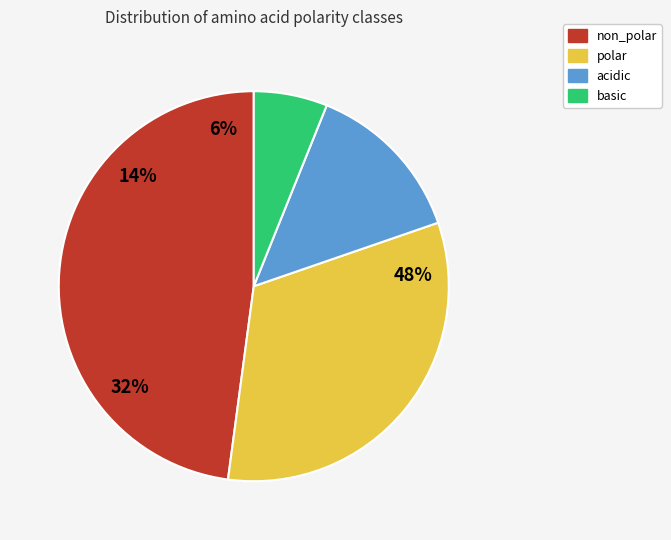

Is the sum of acidic and polar greater than half?

No